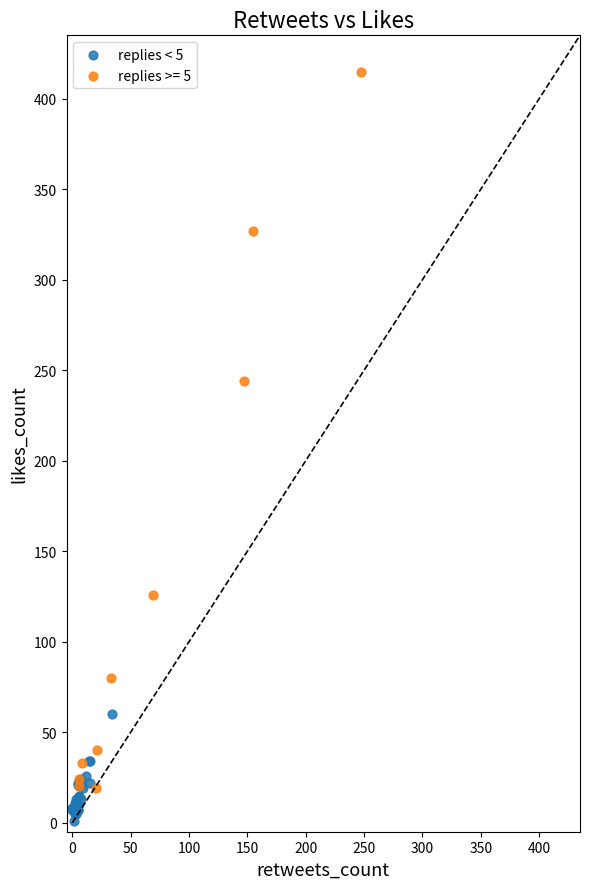

Which series contains the highest Y value?

replies >= 5